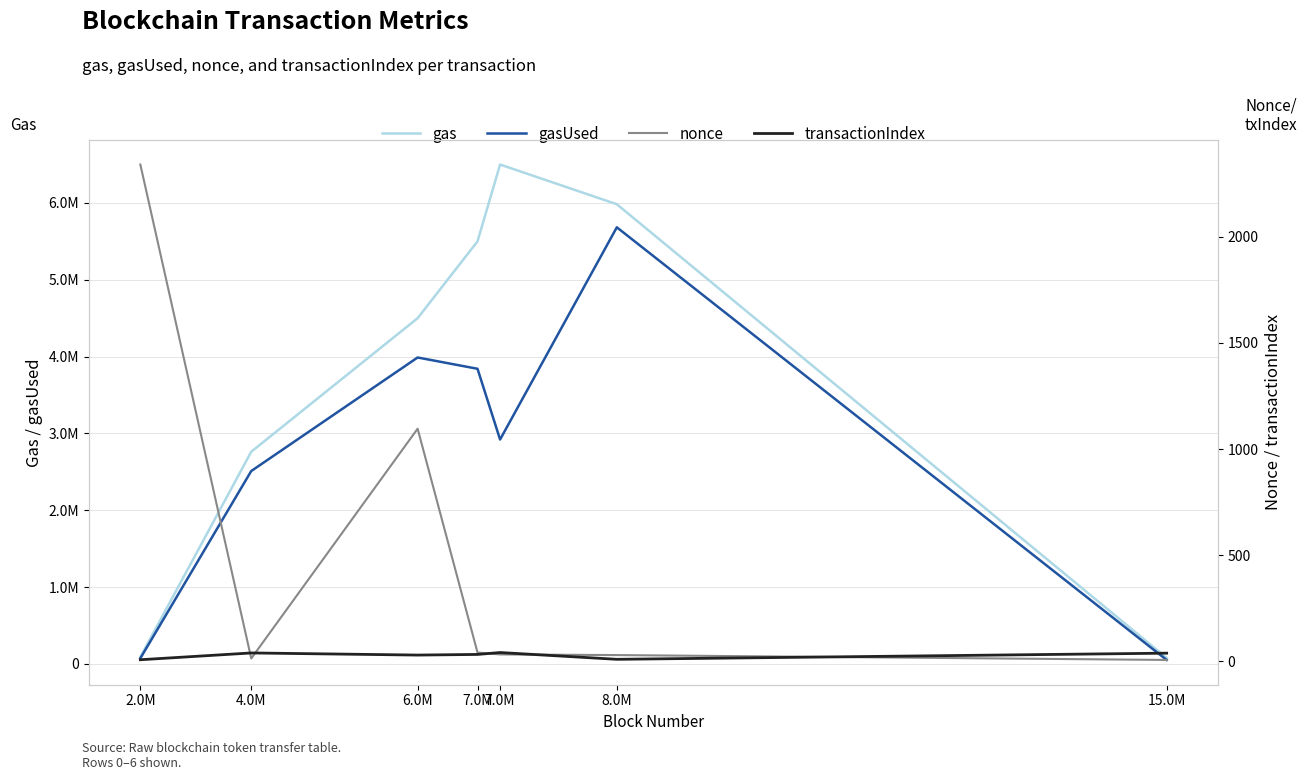

Which series has the widest spread of values?

gas